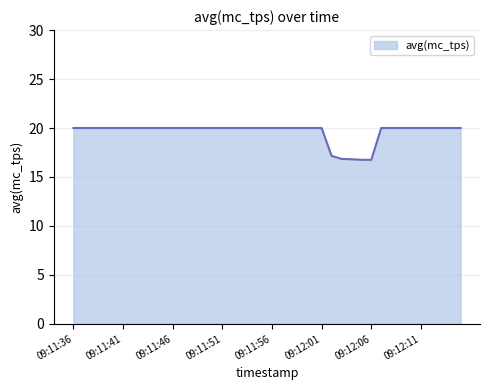

What is the difference between the maximum and minimum values?

3.2